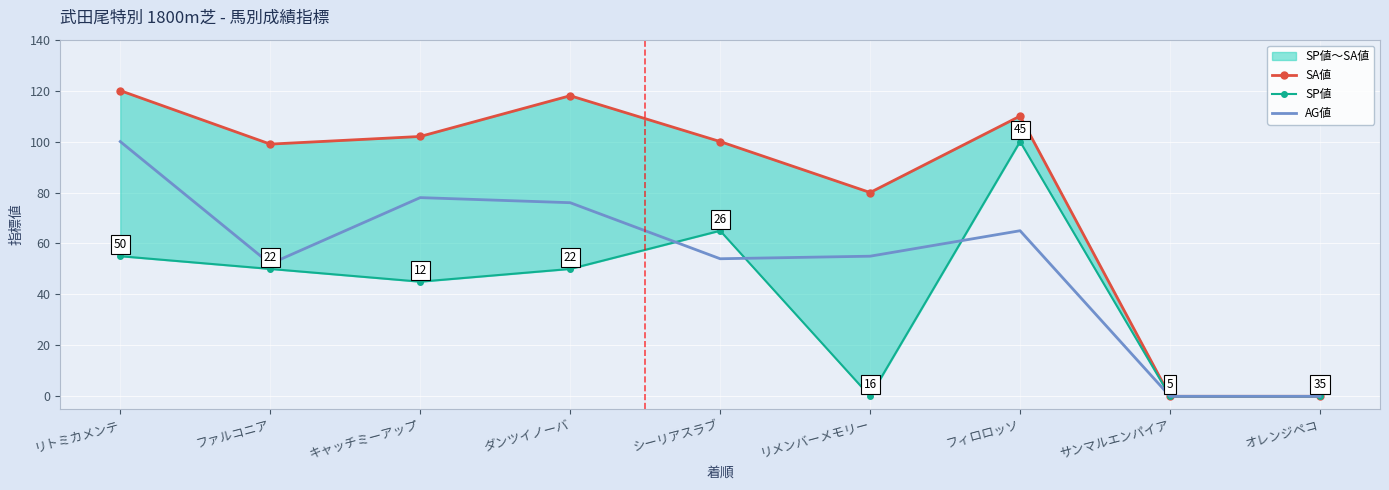

What is the value of the AG値 point at the 4th from the left?

76